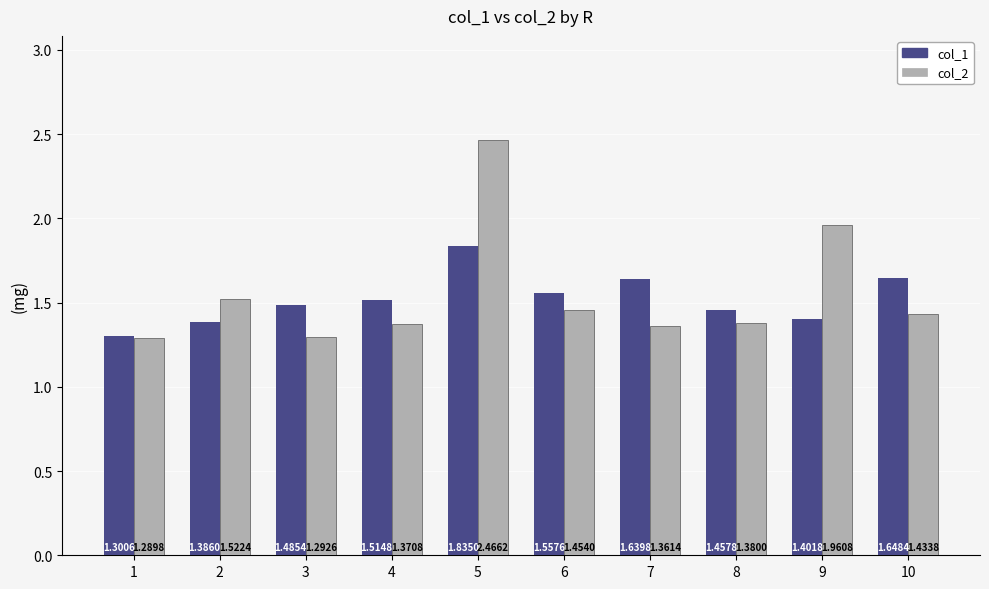

What is the difference between the highest and lowest values at 10?

0.2